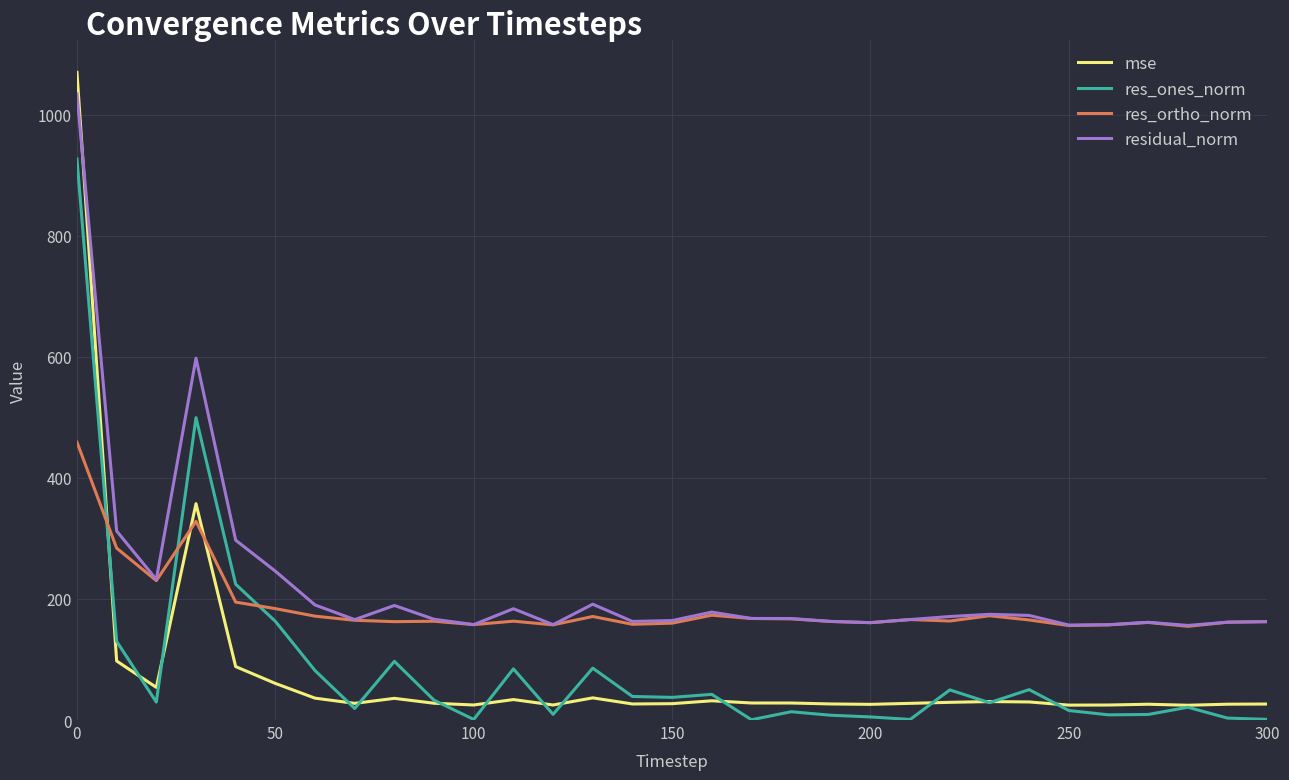

What is the lowest value of the mse series?

24.4